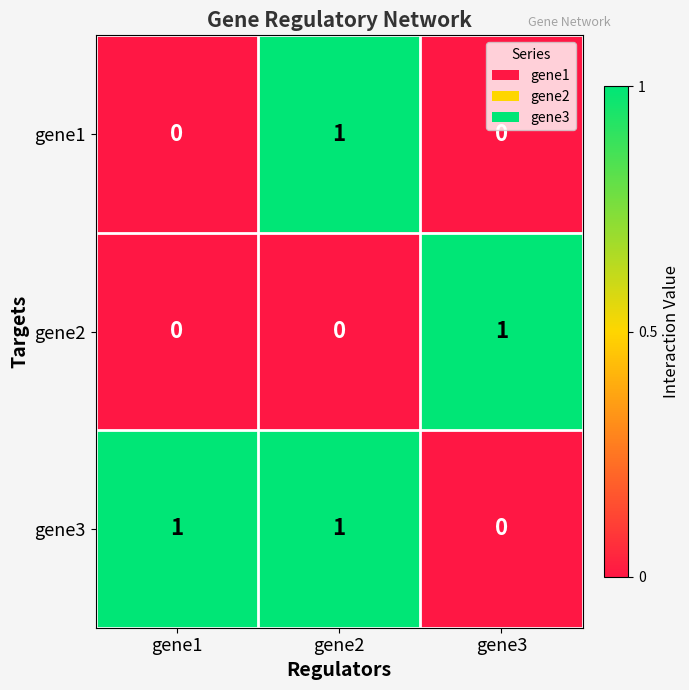

Reading left to right, what are all the values shown in this chart?

gene1: 0	1	0
gene2: 0	0	1
gene3: 1	1	0